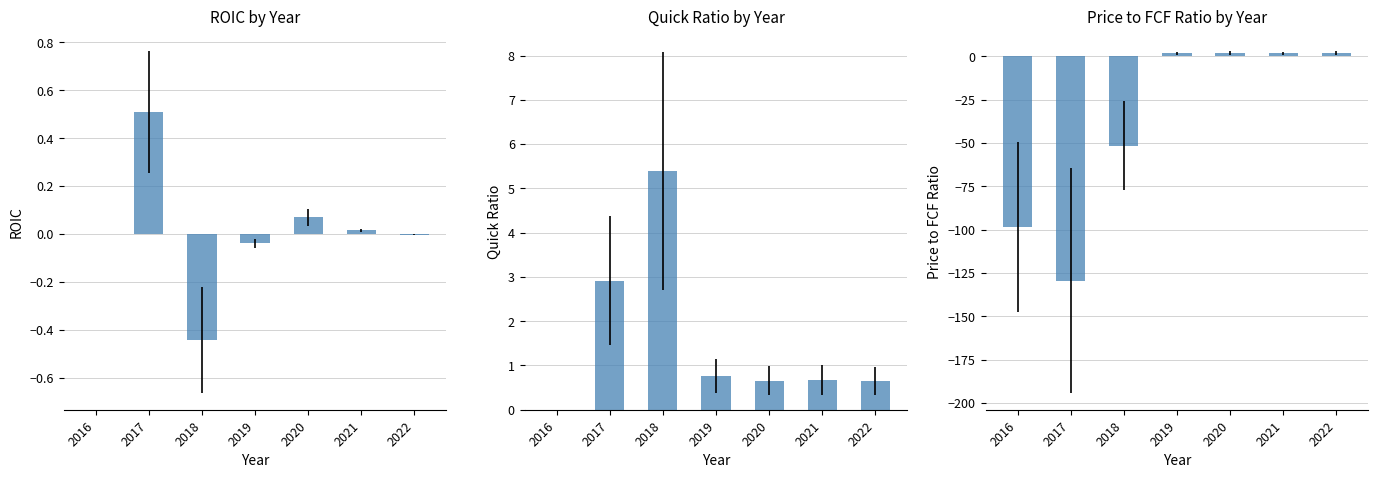

The value of priceToFreeCashFlowsRatio at 2020 is 2.1. True or false?

True